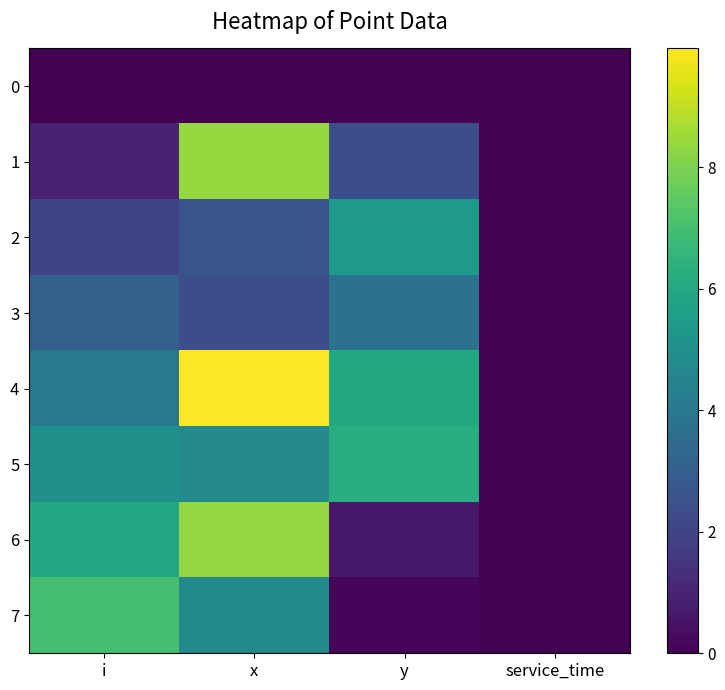

At i, list the series in order from smallest to largest.

0, 1, 2, 3, 4, 5, 6, 7